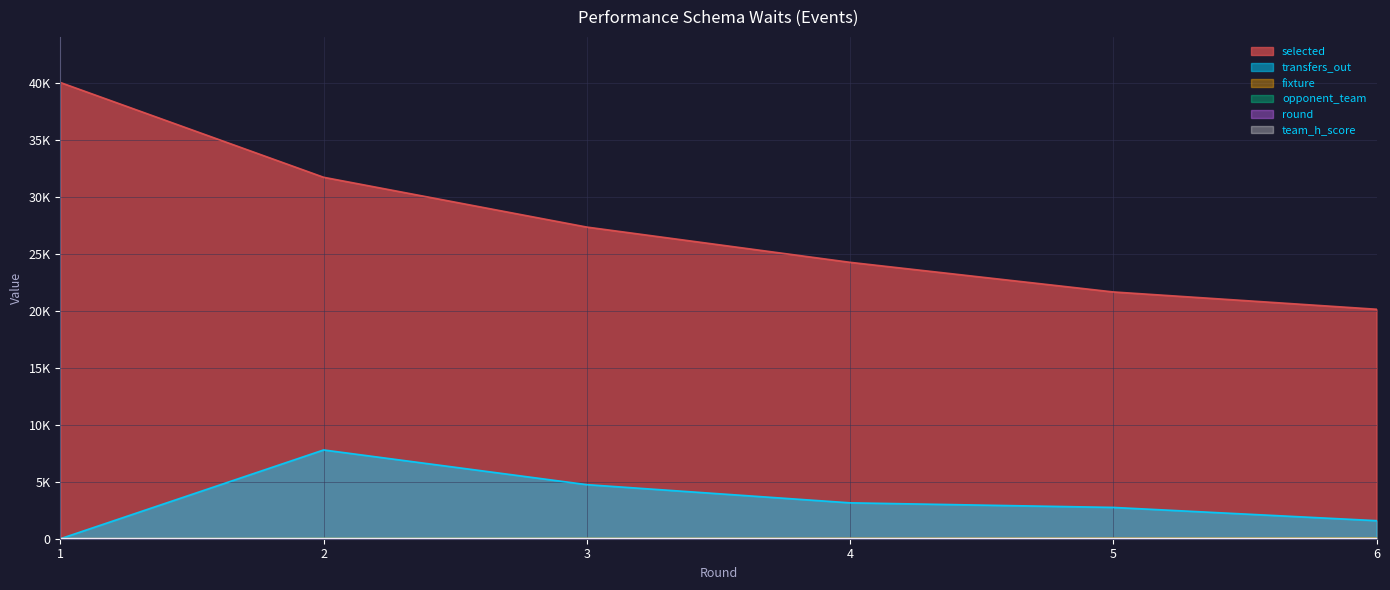

What is the average value of the transfers_out series?

3338